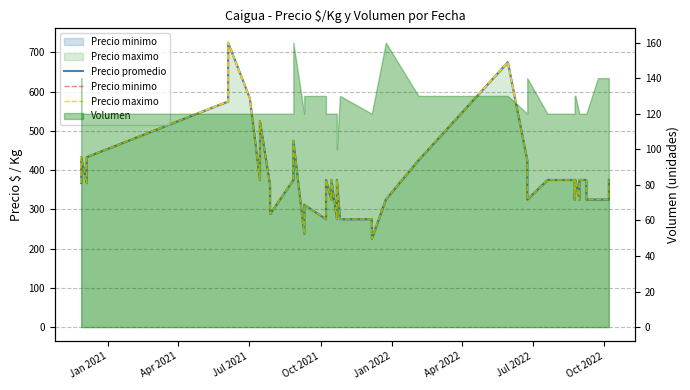

How many data points in Precio promedio are less than 375?

19